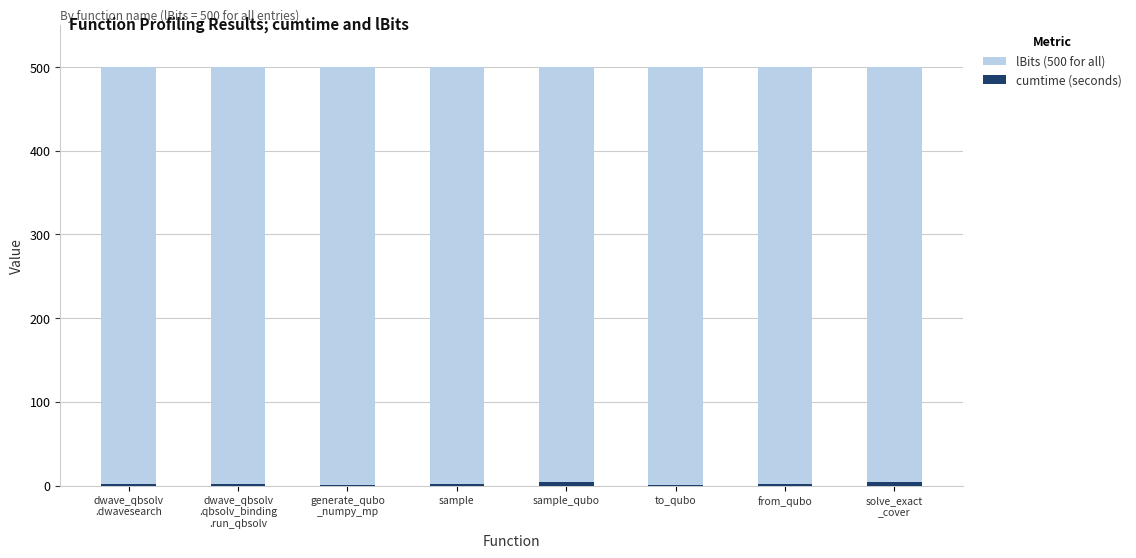

What is the approximate value of cumtime (seconds) at to_qubo?

0.1